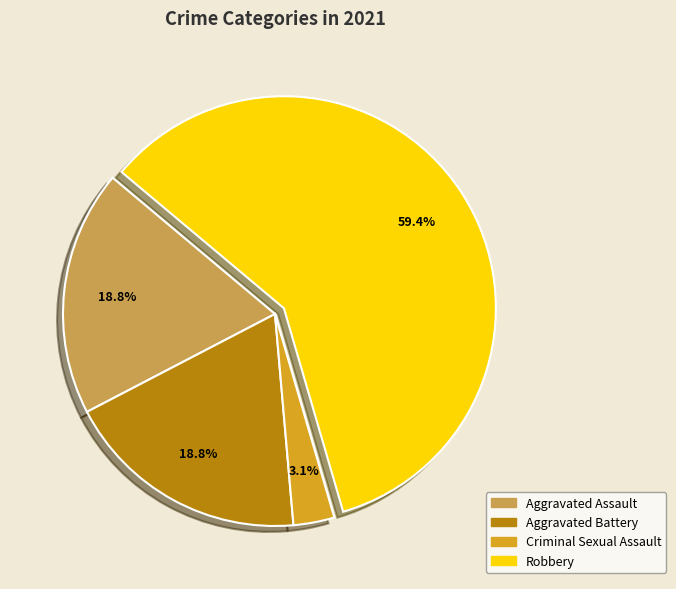

Does any single category account for the majority?

Yes